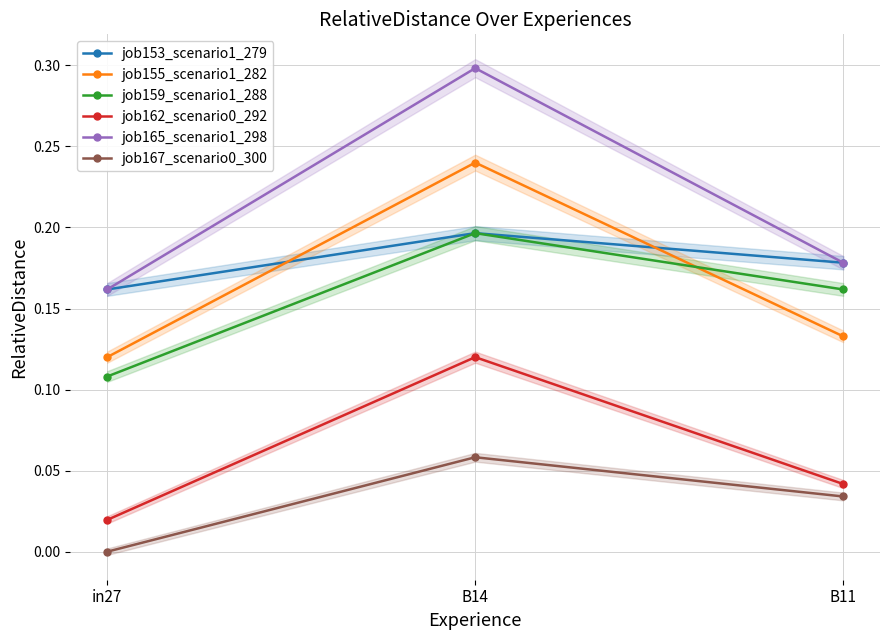

Is this an area chart (filled region under the line)?

No